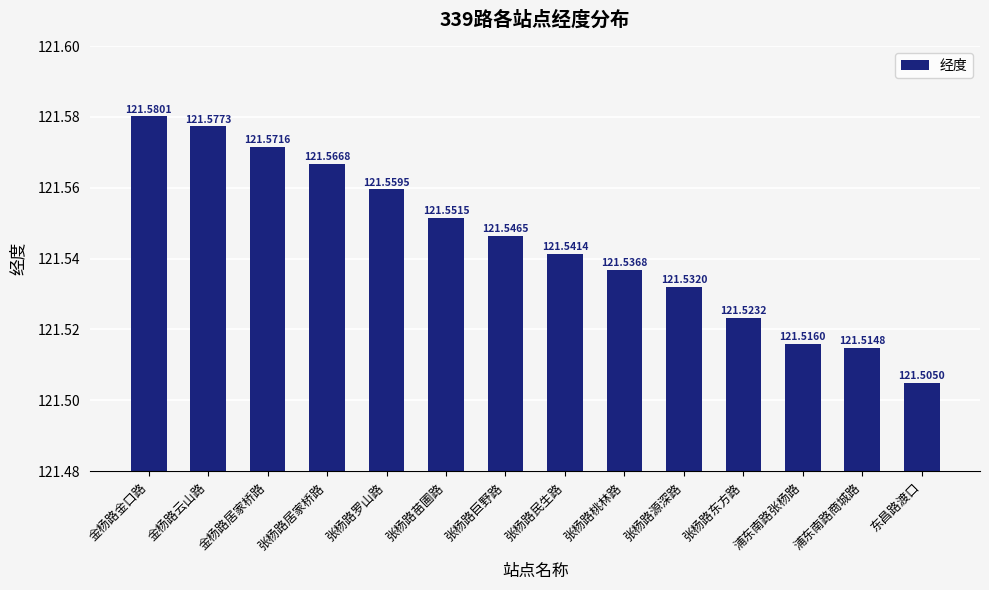

Reading left to right, list all the values displayed in this chart.

121.6	121.6	121.6	121.6	121.6	121.6	121.5	121.5	121.5	121.5	121.5	121.5	121.5	121.5